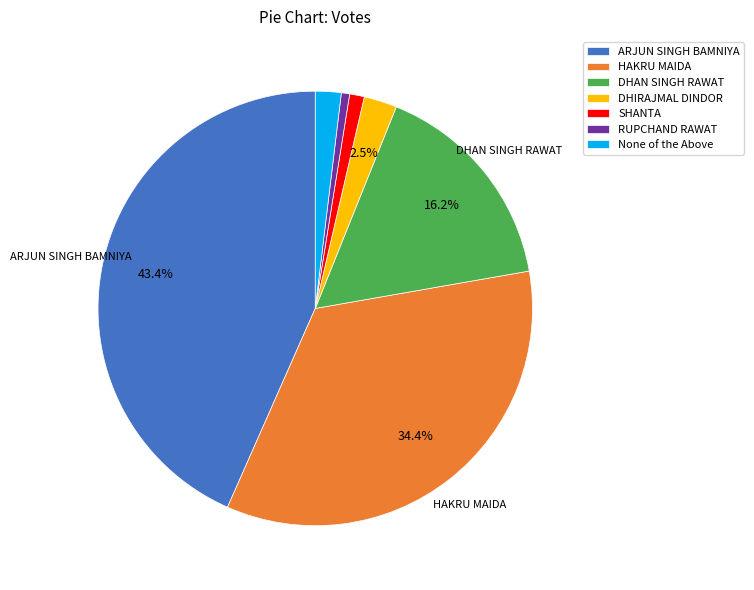

Count the number of slices in the pie.

7